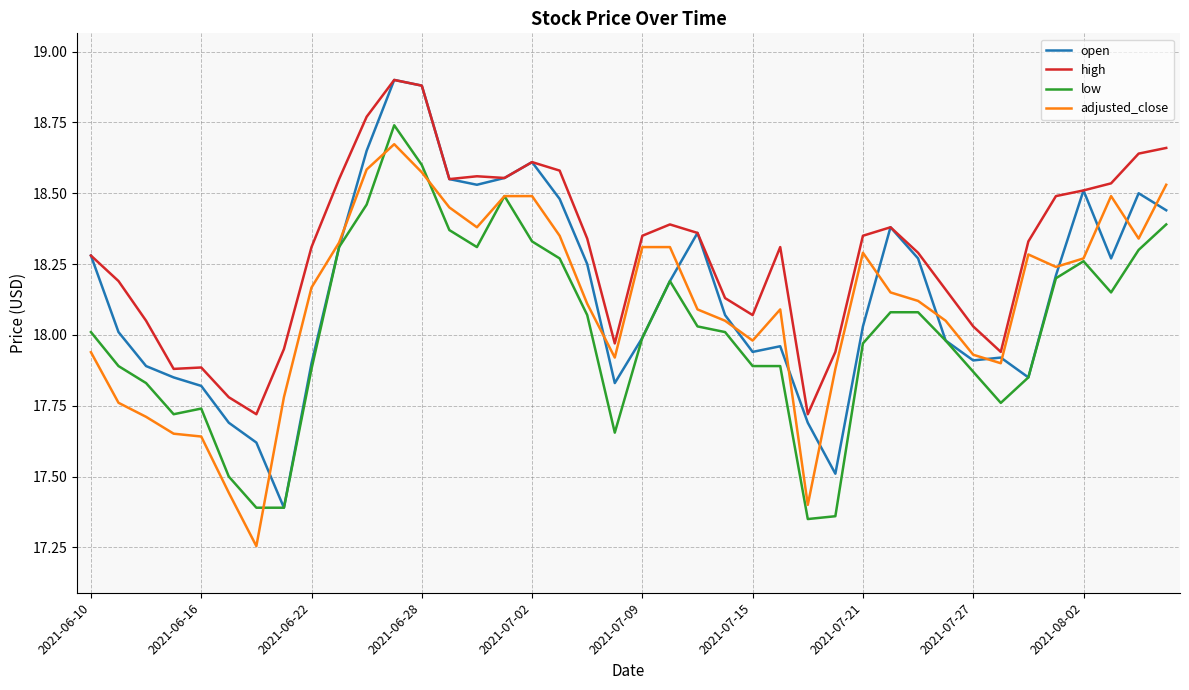

Which series has the largest total across all categories?

high